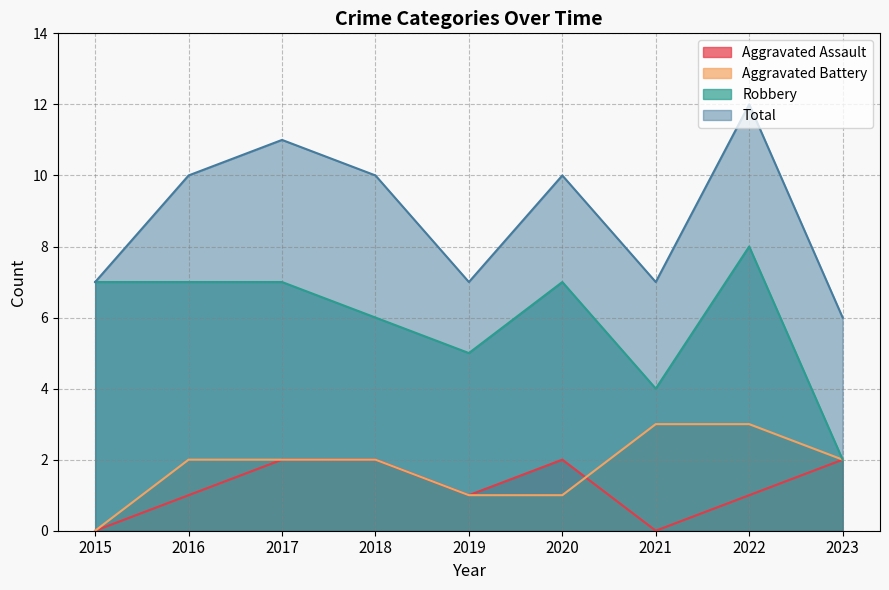

True or false: Total and Aggravated Battery intersect in this chart.

False